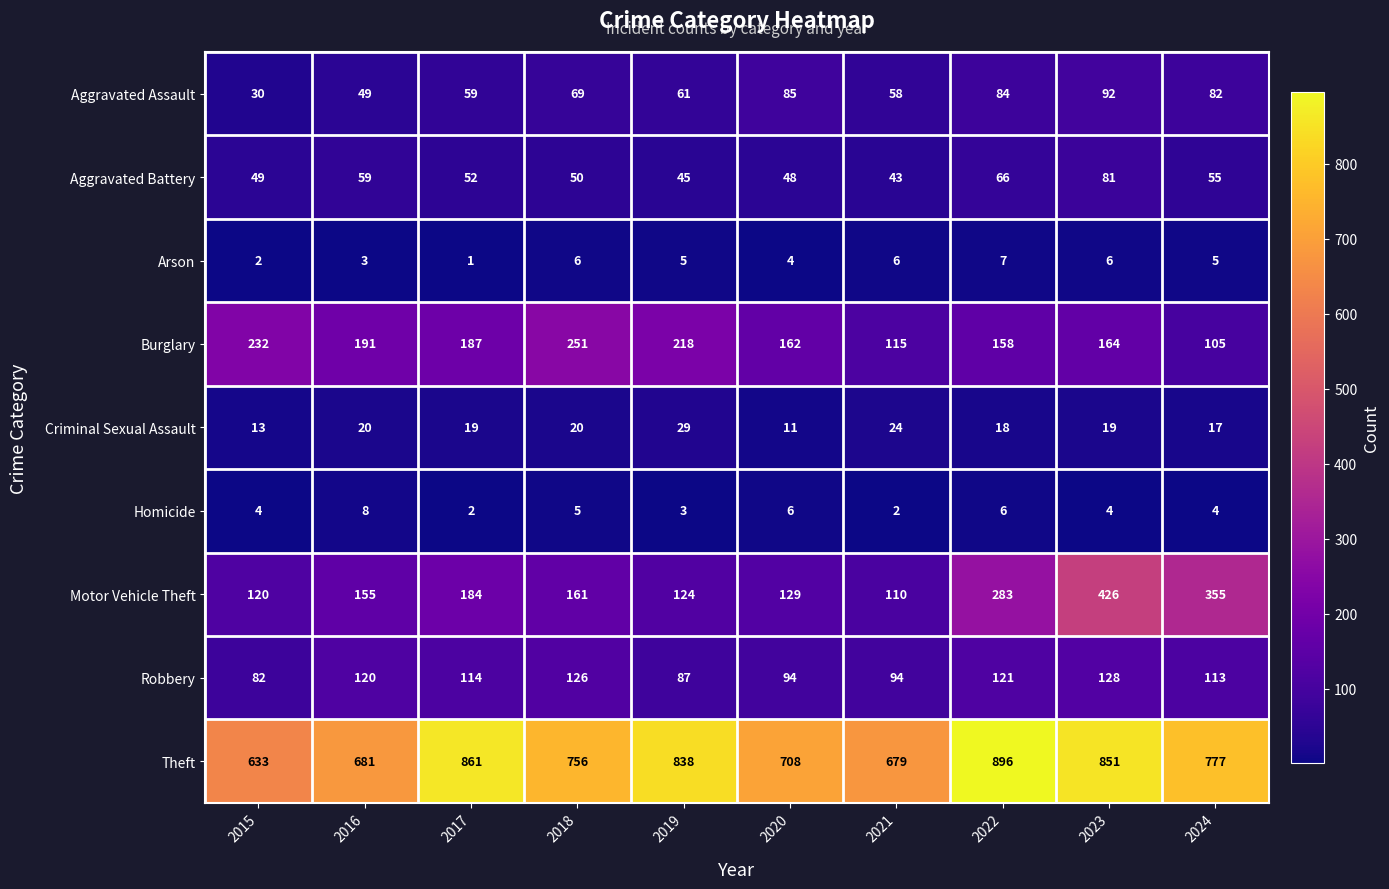

At which label does Theft first exceed 777?

2017